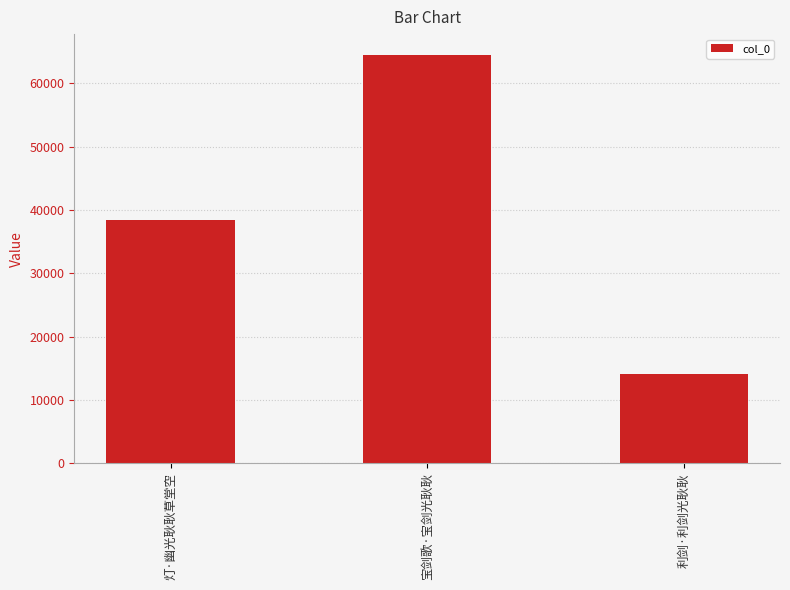

True or false: the data shows 14122 at 利剑·利剑光耿耿.

True